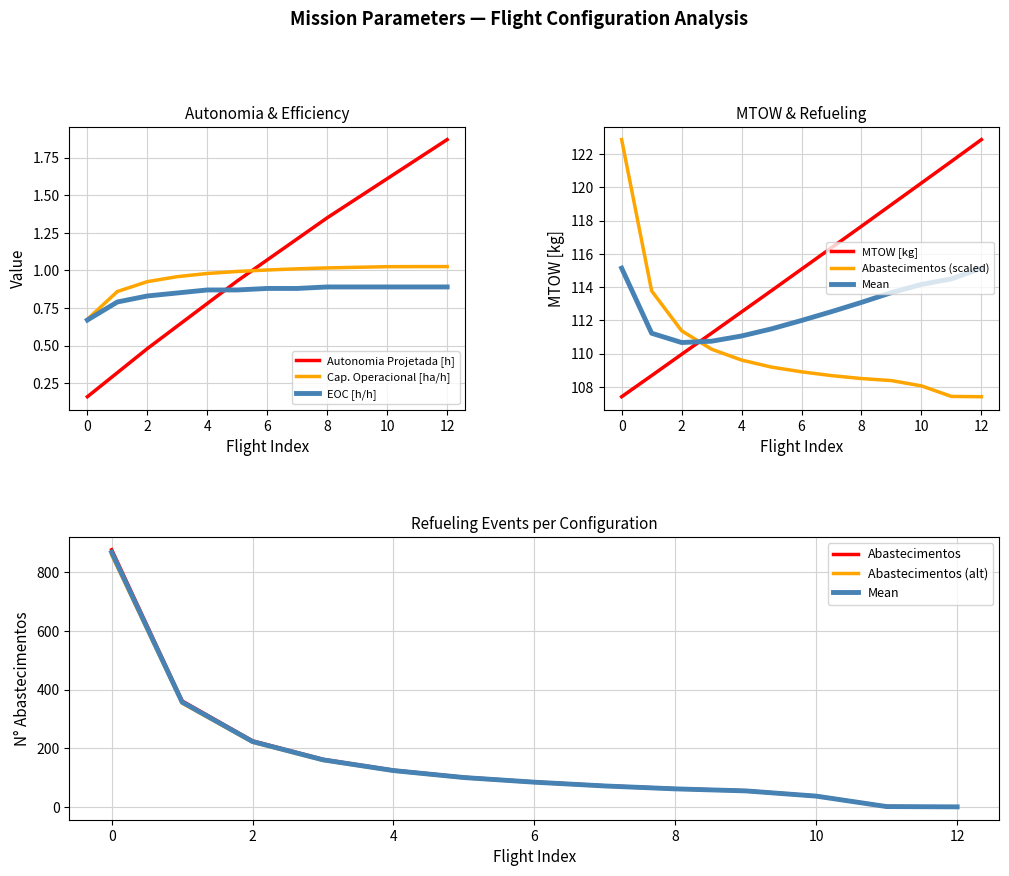

What is the total value across all series at 11?

126.2